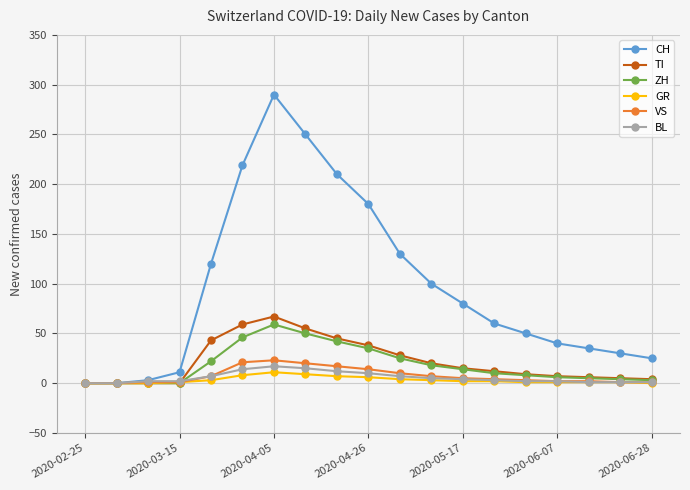

What is the difference between the second highest and minimum values in the ZH series?

50